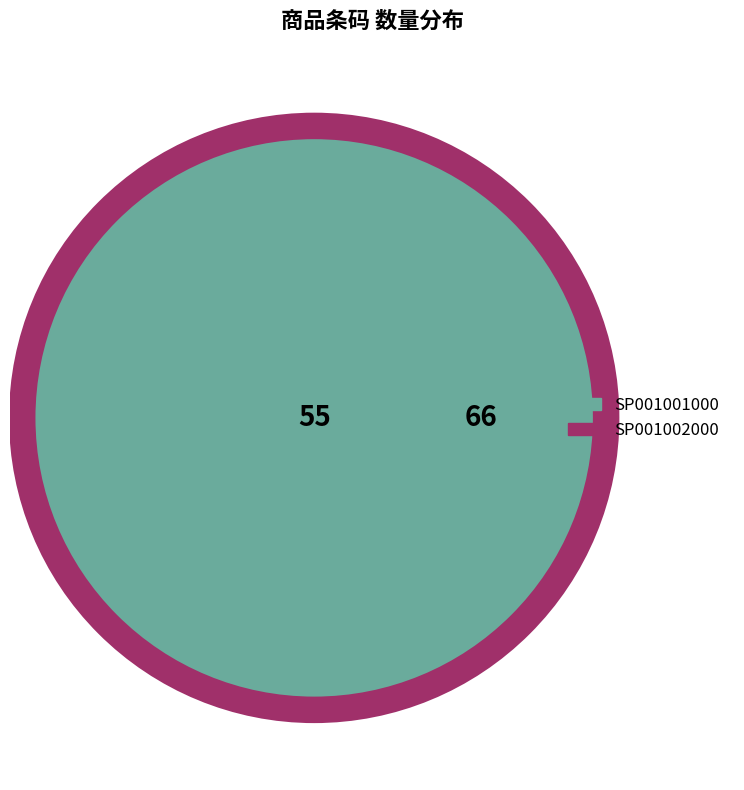

To the nearest percent, what is the average slice percentage?

50%